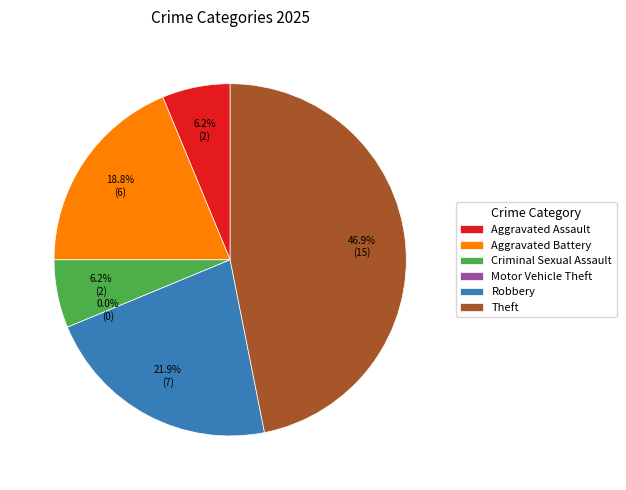

Count the number of slices in the pie.

6